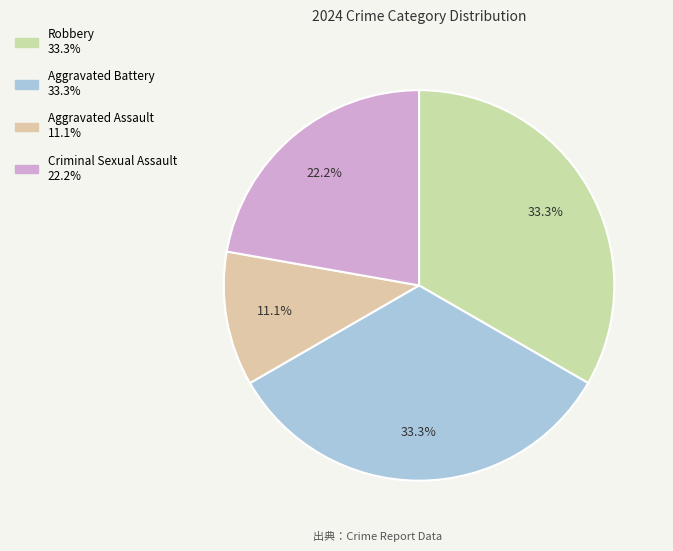

To the nearest percent, what percentage of the pie is Aggravated Battery?

33%